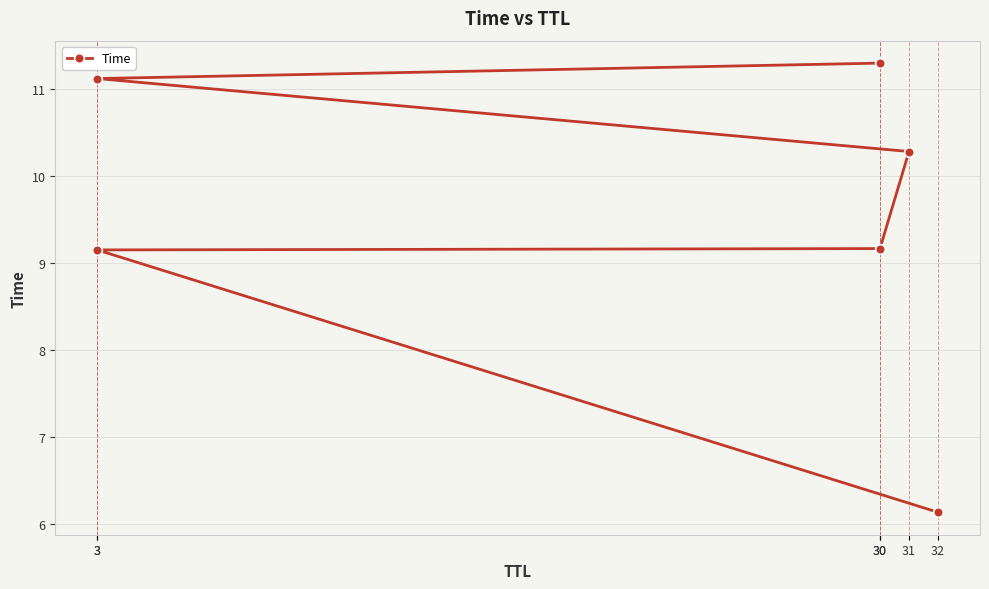

At which category does the chart reach its peak across all series?

30